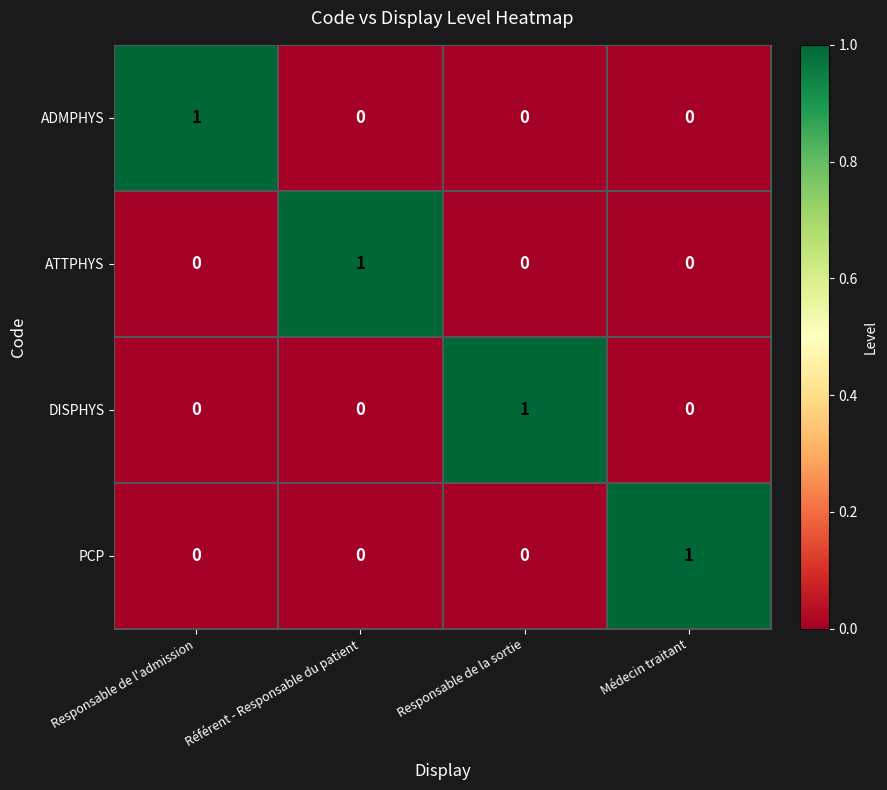

True or false: PCP has a value of 0 at Référent - Responsable du patient.

True